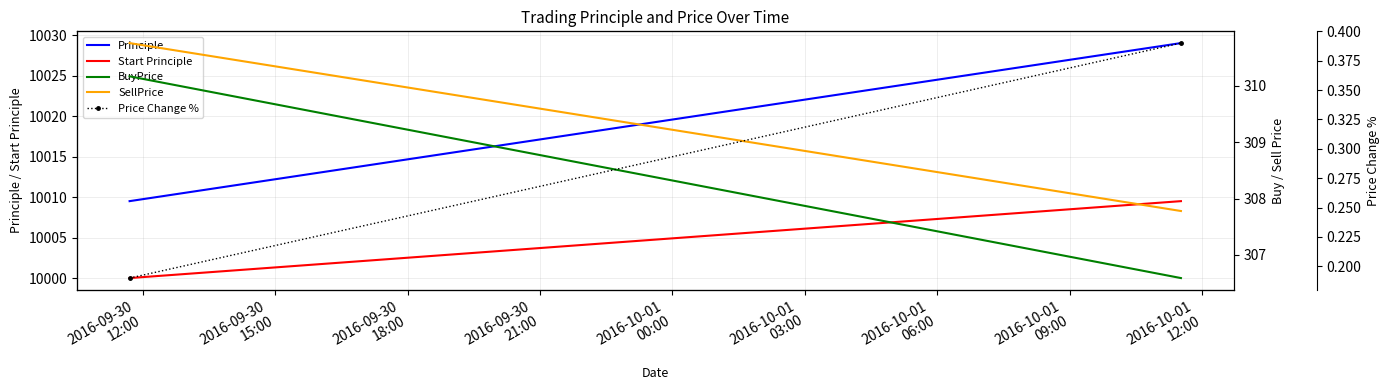

What is the difference between the maximum and minimum values in the Start Principle series?

9.5